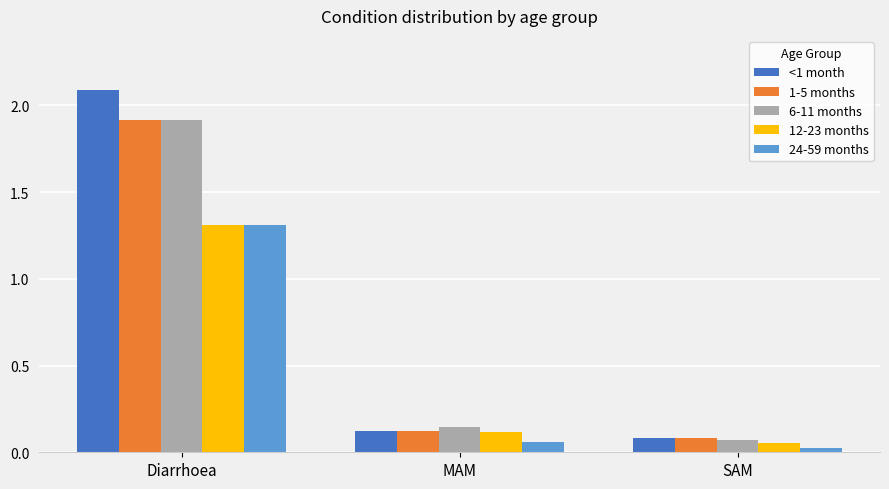

How many bars are there in total?

15